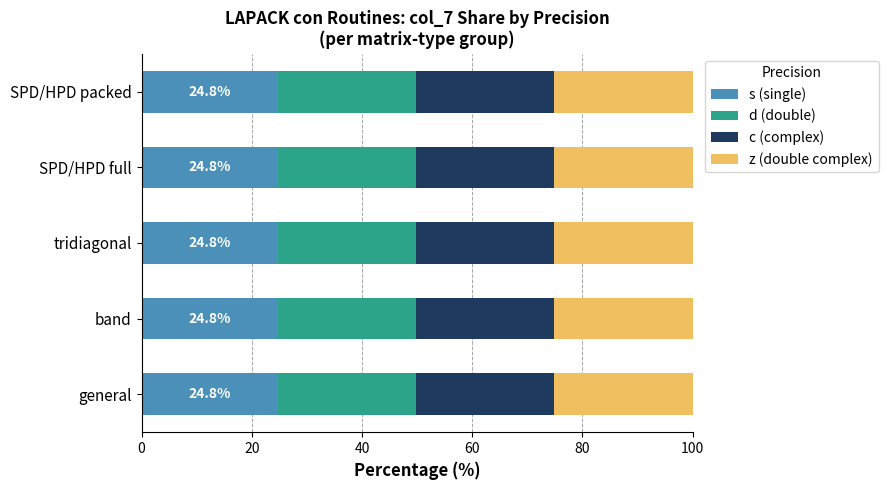

What is the total value across all series at SPD/HPD full?

100.0